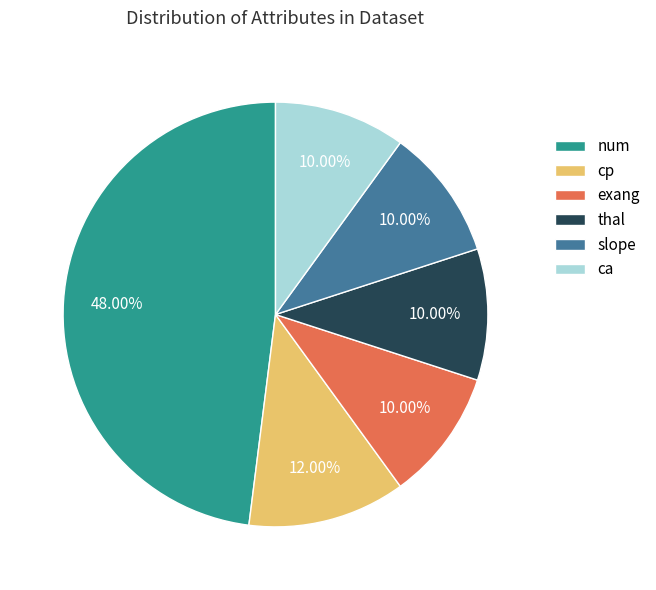

To the nearest percent, what is the combined percentage of num and ca?

58%